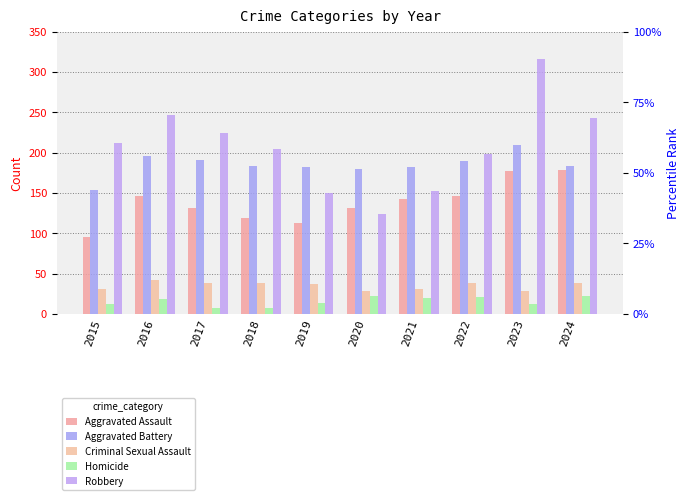

How many groups of bars are there?

10